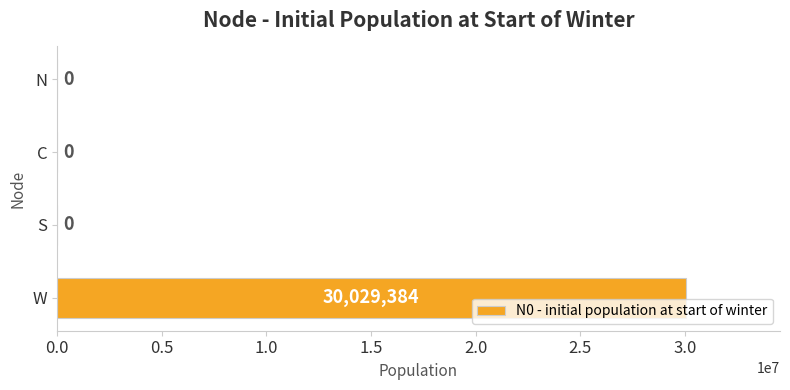

How many values are between 0 and 30029384?

4